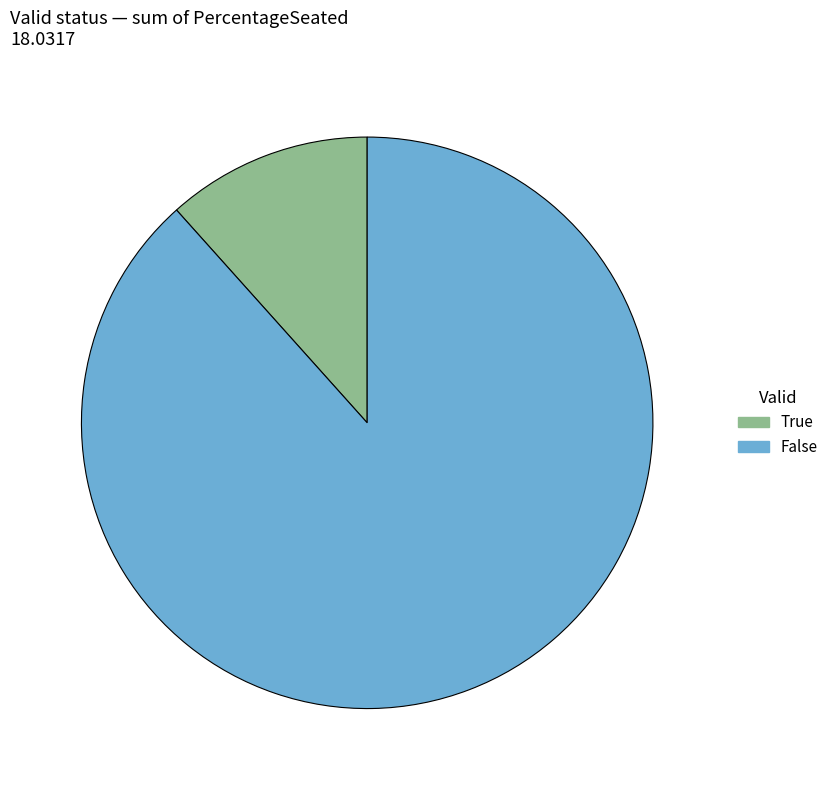

Which category accounts for the majority?

False